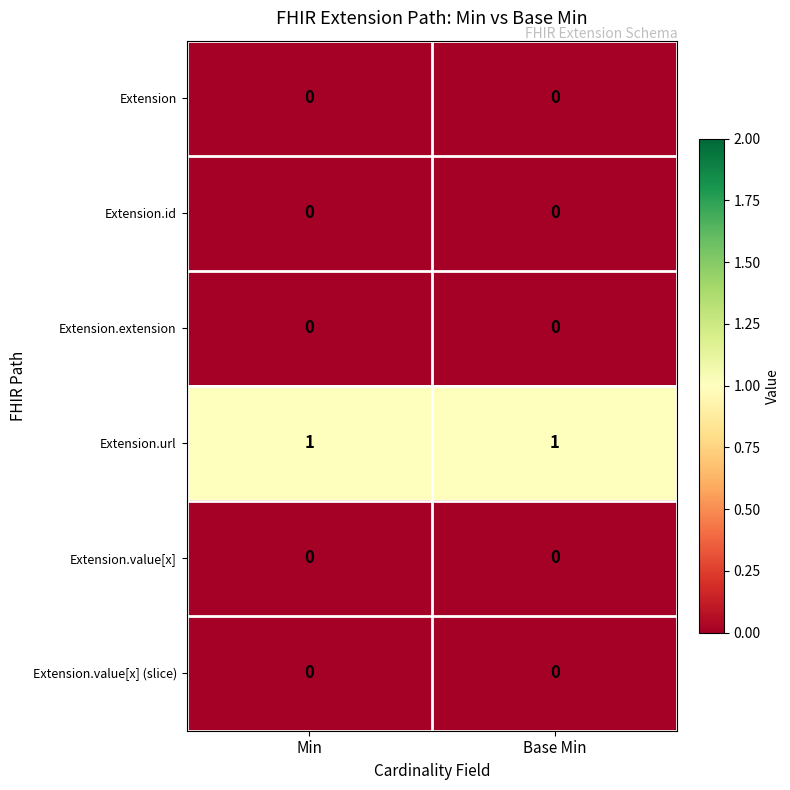

Reading left to right, list all the values displayed in this chart.

Extension: Min=0	Base Min=0
Extension.id: Min=0	Base Min=0
Extension.extension: Min=0	Base Min=0
Extension.url: Min=1	Base Min=1
Extension.value[x]: Min=0	Base Min=0
Extension.value[x] (slice): Min=0	Base Min=0